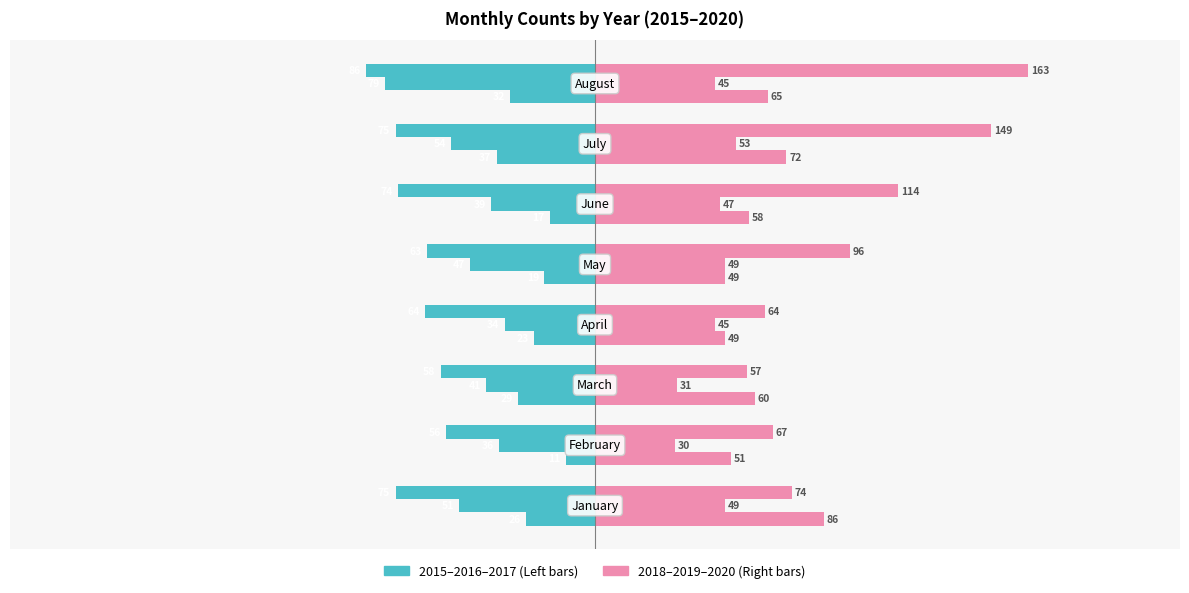

What is the sum of the Left 2015 values at −250 and −150?

-55